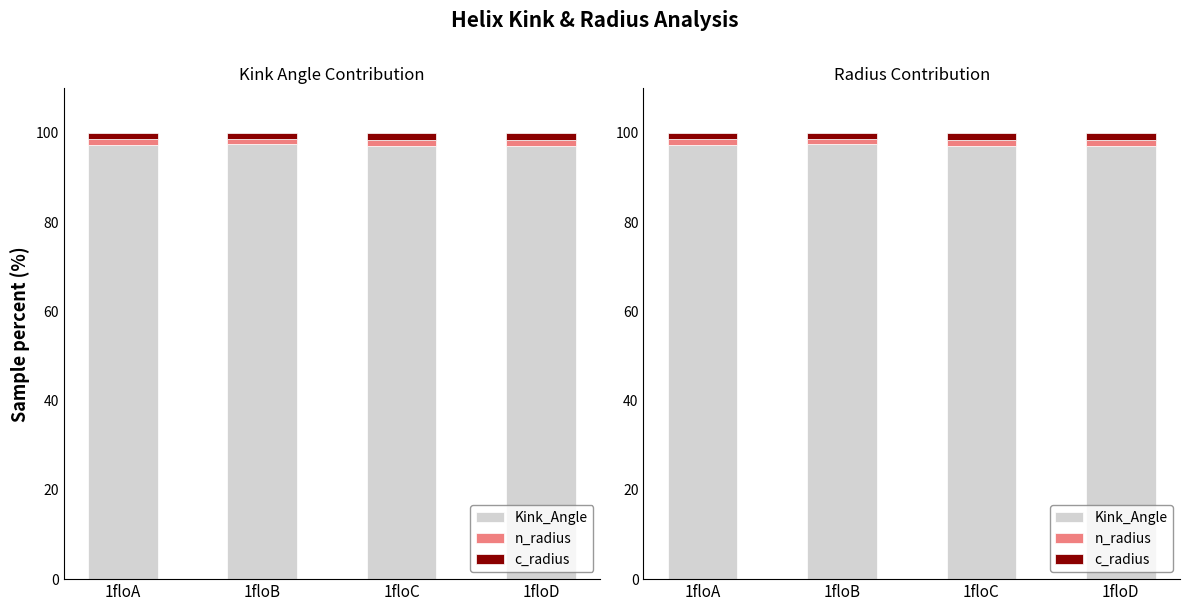

Rank the series at 1floB from lowest to highest value.

c_radius, n_radius, Kink_Angle